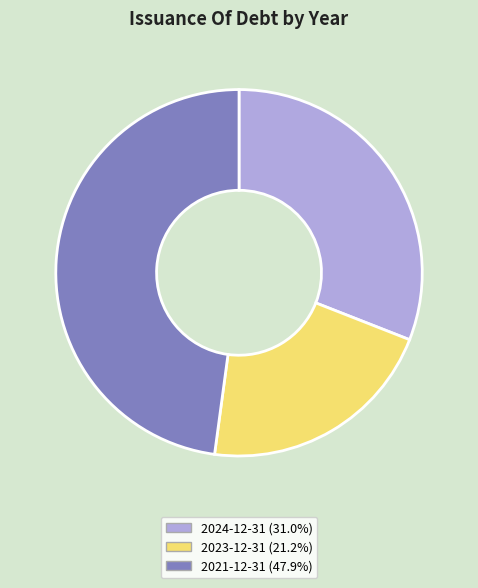

Is there a majority slice in this chart?

No